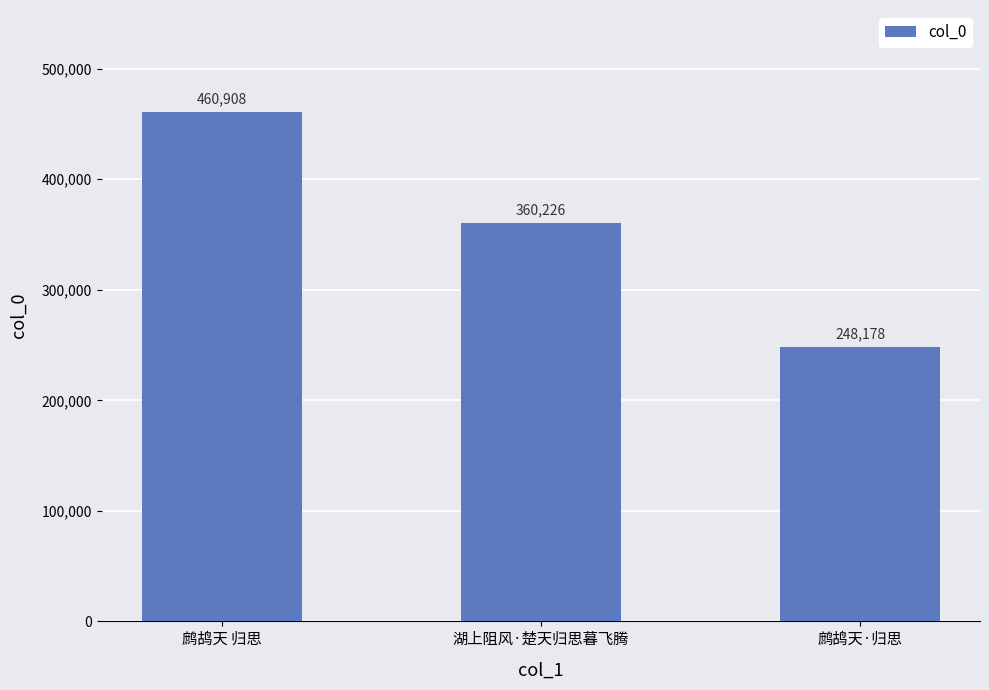

What is the label of the 1st bar from the right?

鹧鸪天·归思